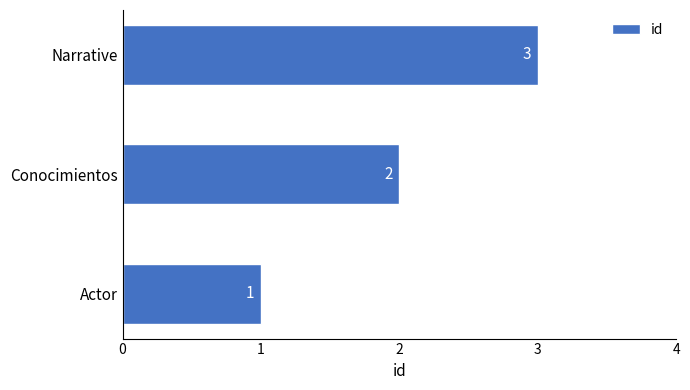

What is the ratio of the value at Narrative to the value at Actor?

3.0